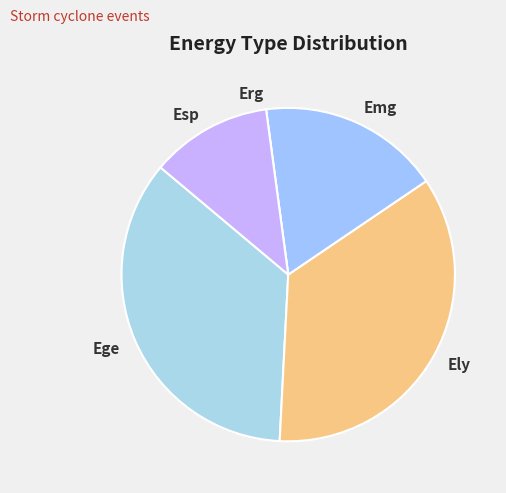

True or false: Ege accounts for 35% of the total.

True